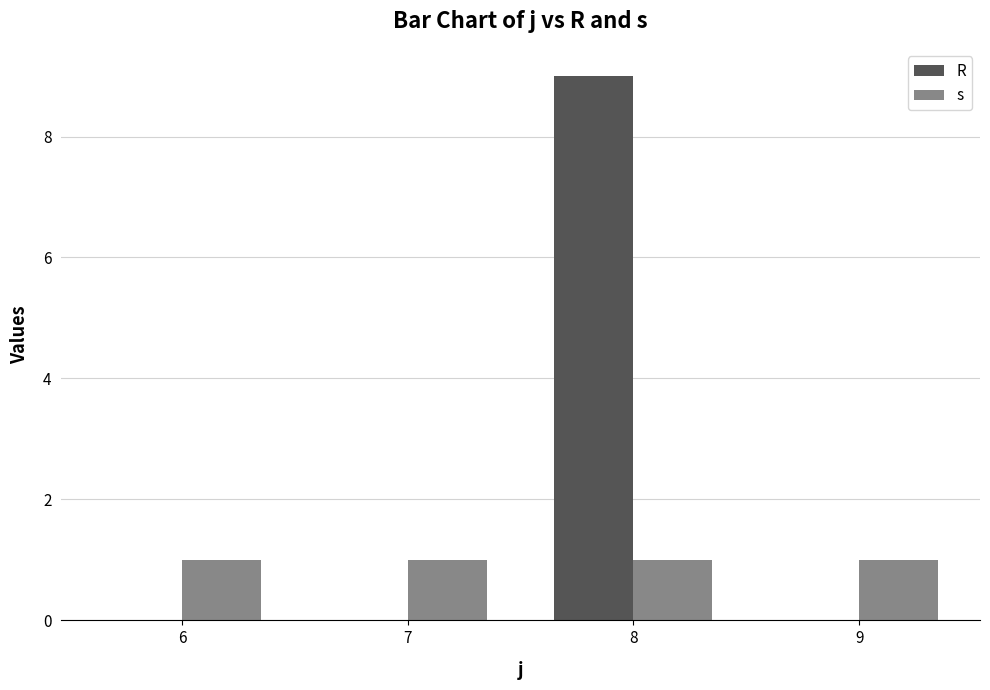

Reading left to right, list all the values displayed in this chart.

R: 0	0	9	0
s: 1	1	1	1